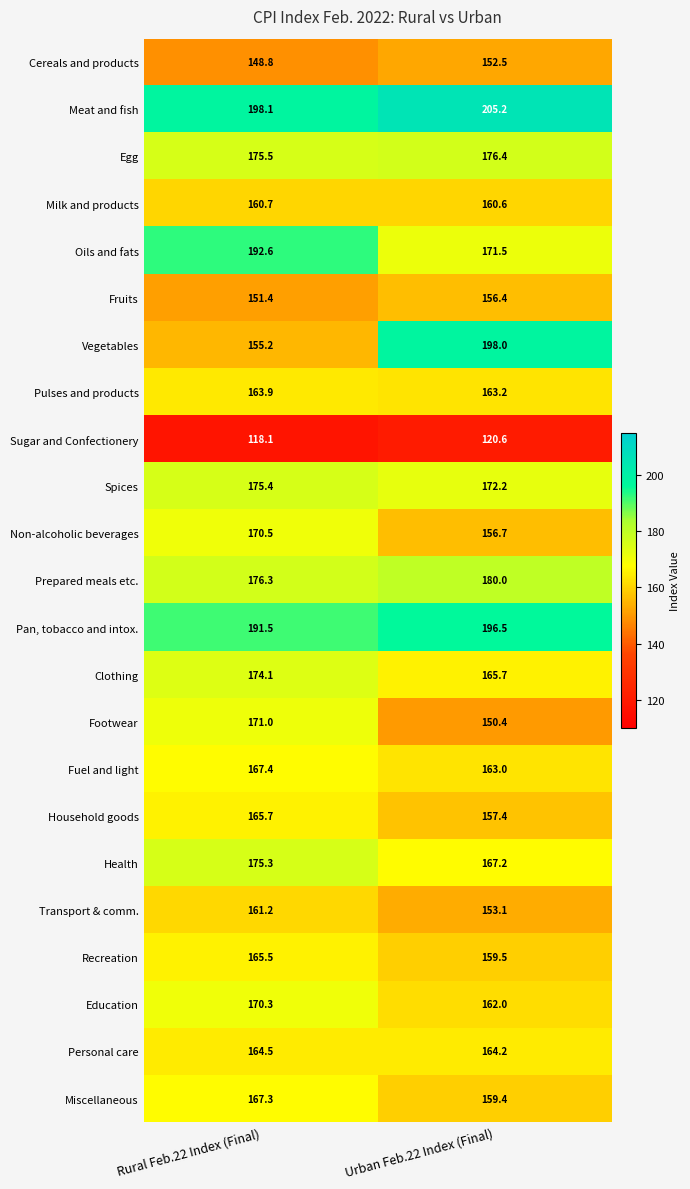

At which category is the sum across all series the highest?

Rural Feb.22 Index (Final)